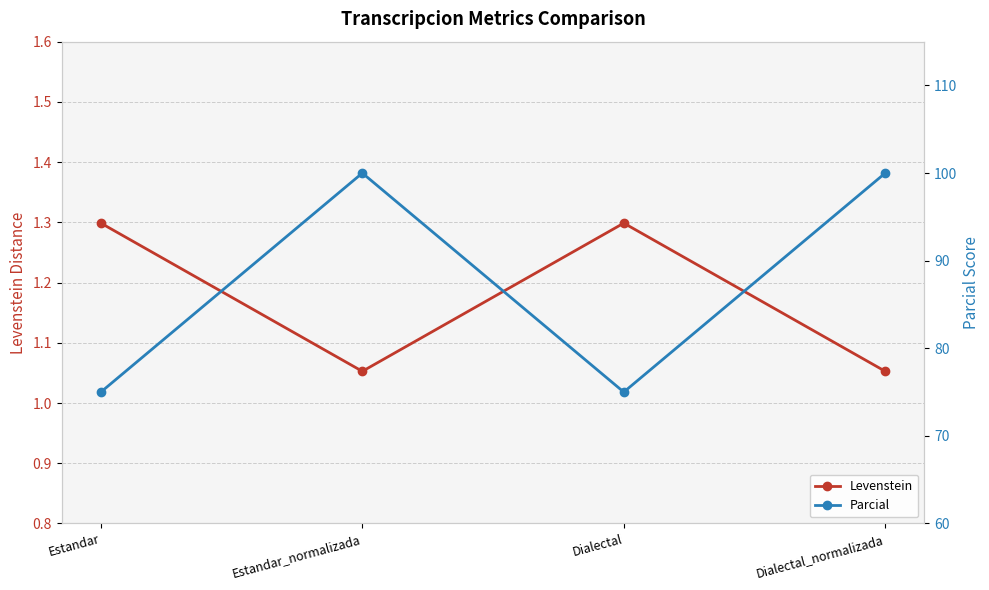

What is the difference between the highest and lowest values at Estandar?

73.7